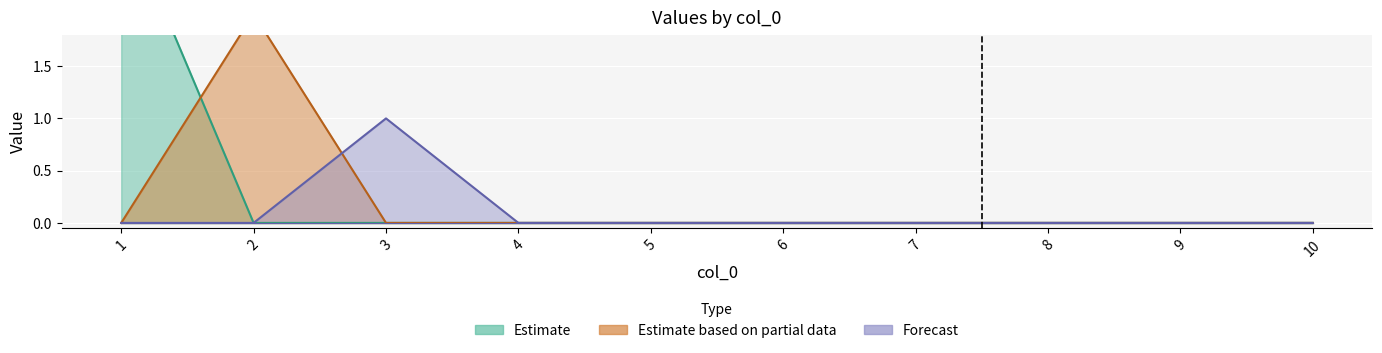

How many lines are shown in the chart?

3